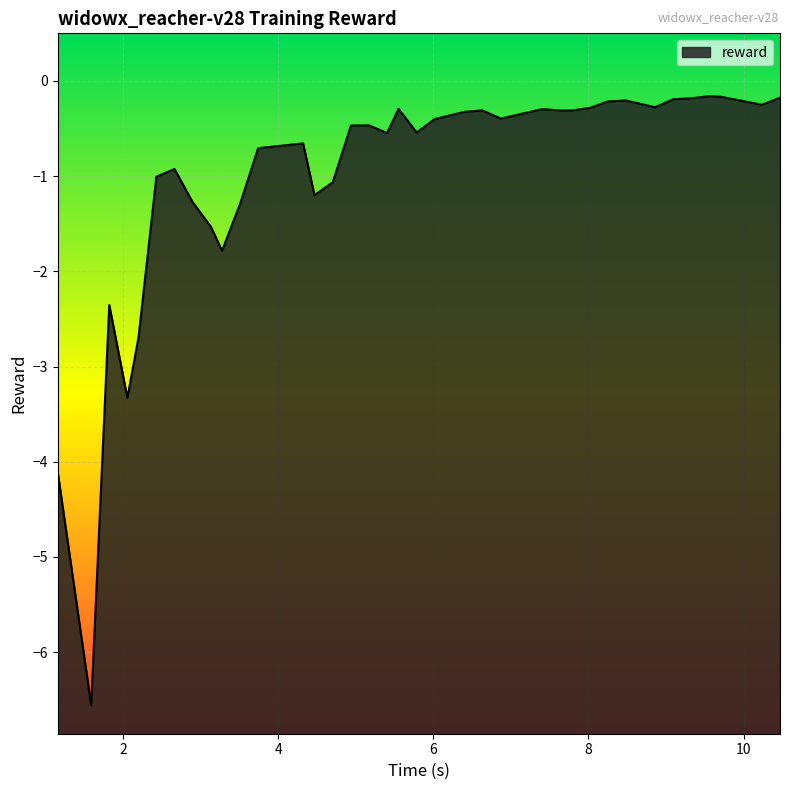

What is the difference between the maximum and minimum values?

6.4